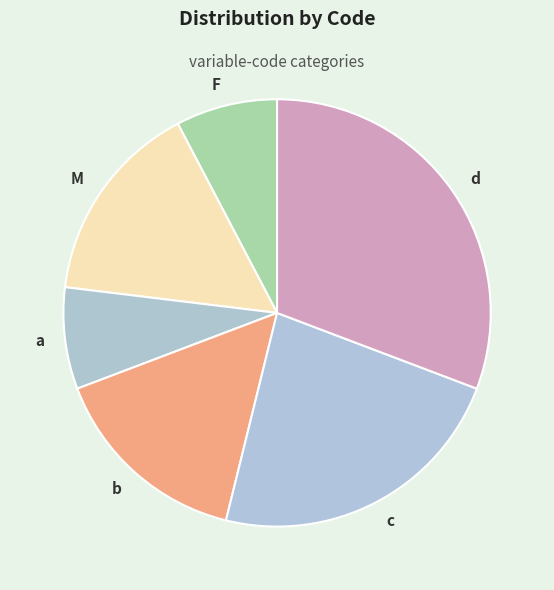

Do a and b together represent more than half of the pie?

No